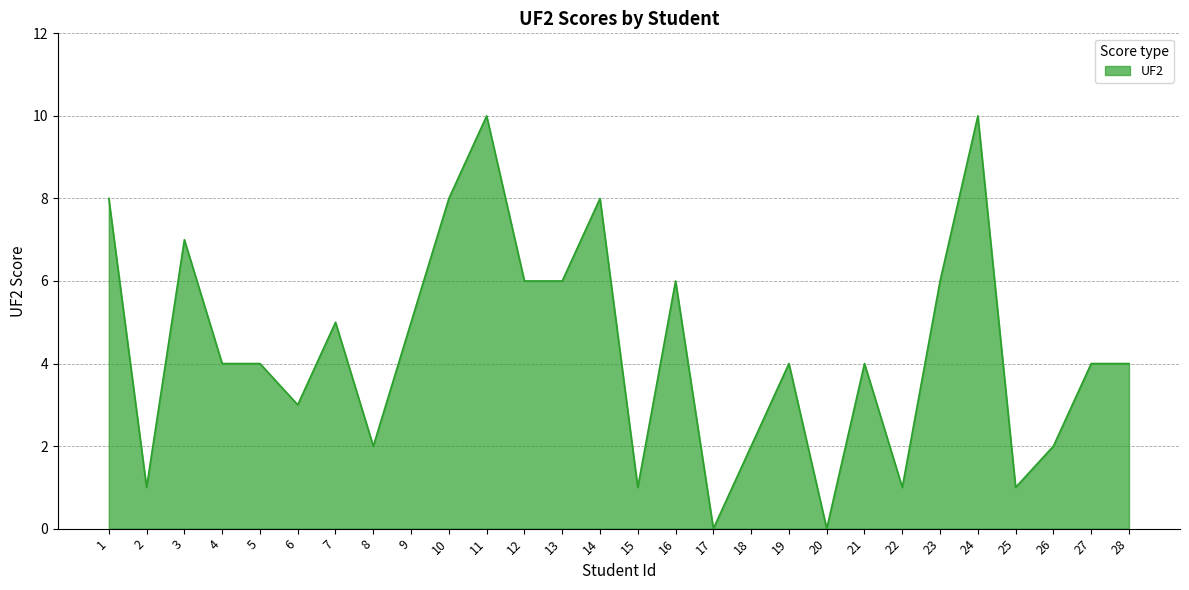

How many lines are shown in the chart?

1